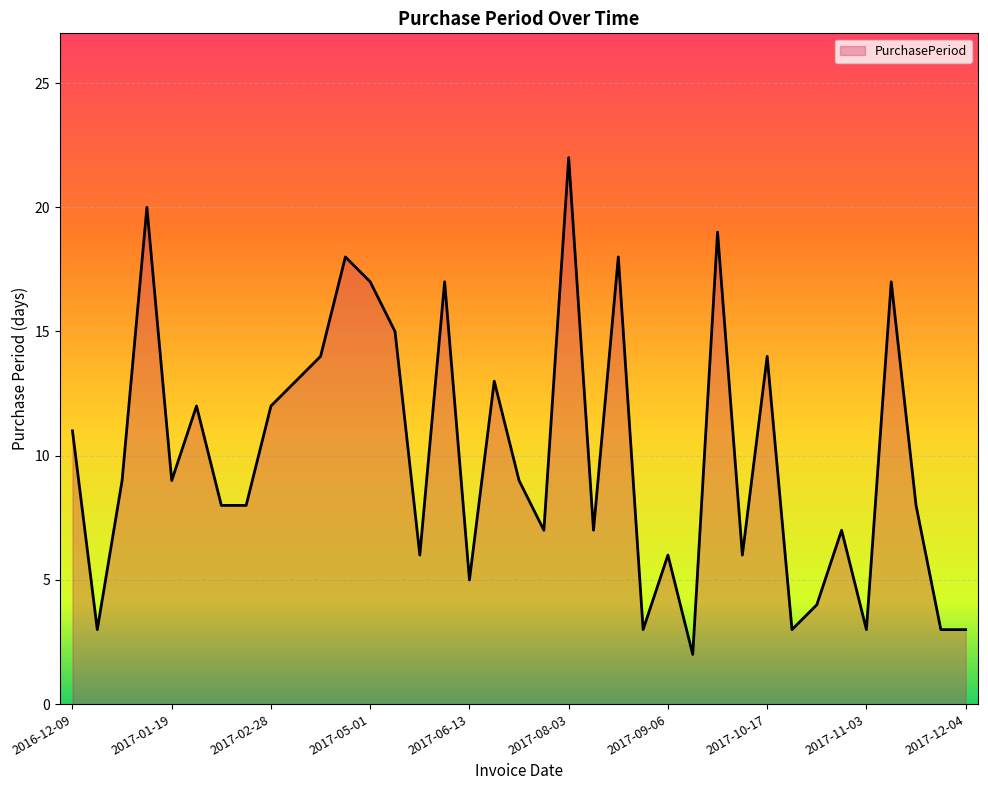

How many distinct data groups are displayed?

1